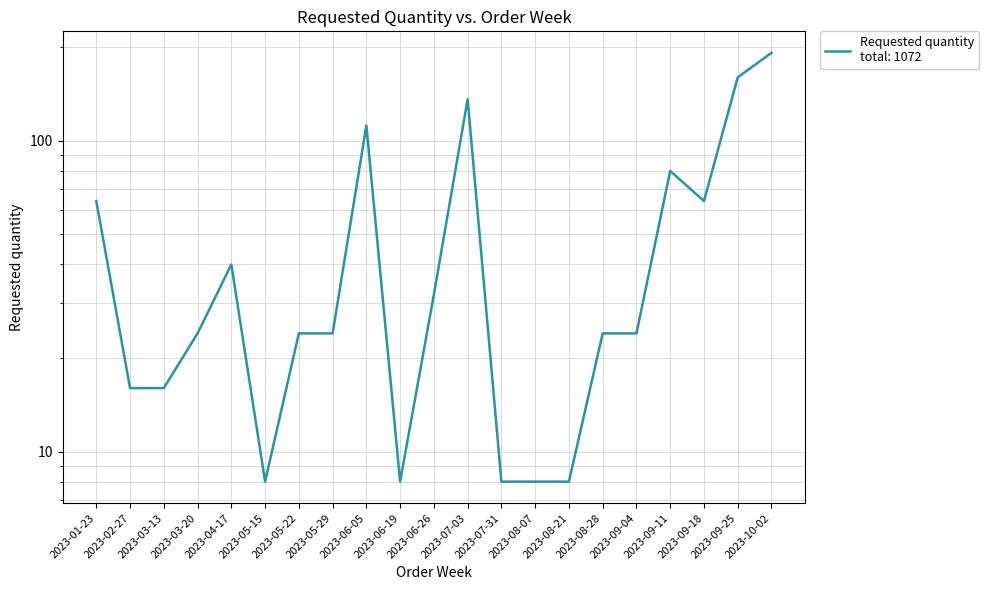

Reading left to right, what are all the values shown in this chart?

2023-01-23=64	2023-02-27=16	2023-03-13=16	2023-03-20=24	2023-04-17=40	2023-05-15=8	2023-05-22=24	2023-05-29=24	2023-06-05=112	2023-06-19=8	2023-06-26=32	2023-07-03=136	2023-07-31=8	2023-08-07=8	2023-08-21=8	2023-08-28=24	2023-09-04=24	2023-09-11=80	2023-09-18=64	2023-09-25=160	2023-10-02=192